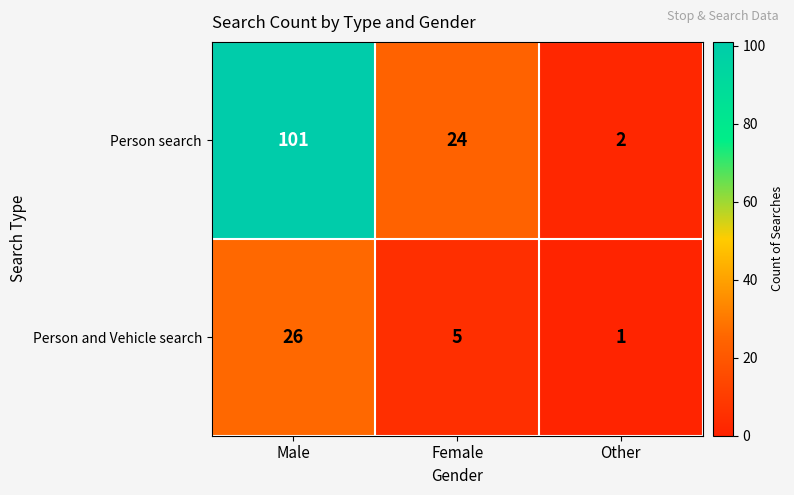

Reading left to right, extract all data points from this chart.

Person search: 101	24	2
Person and Vehicle search: 26	5	1